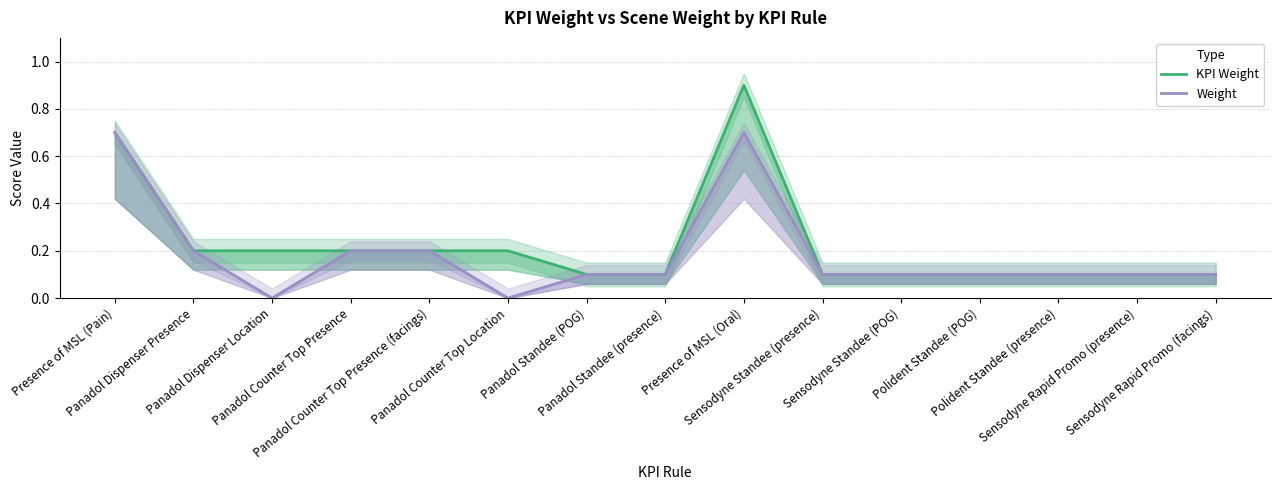

Which category has the highest value in the Weight series?

Presence of MSL (Pain)